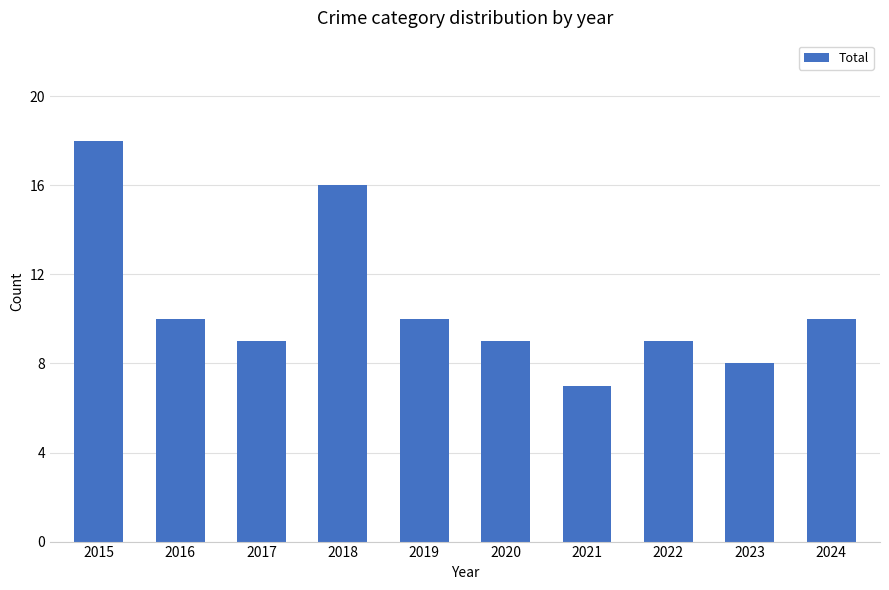

How many bars are there in total?

10